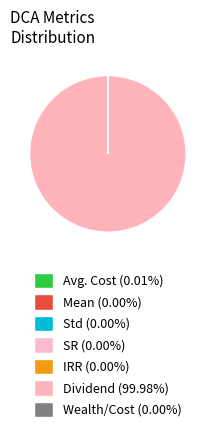

Is it true that Dividend is 100% of the pie?

True